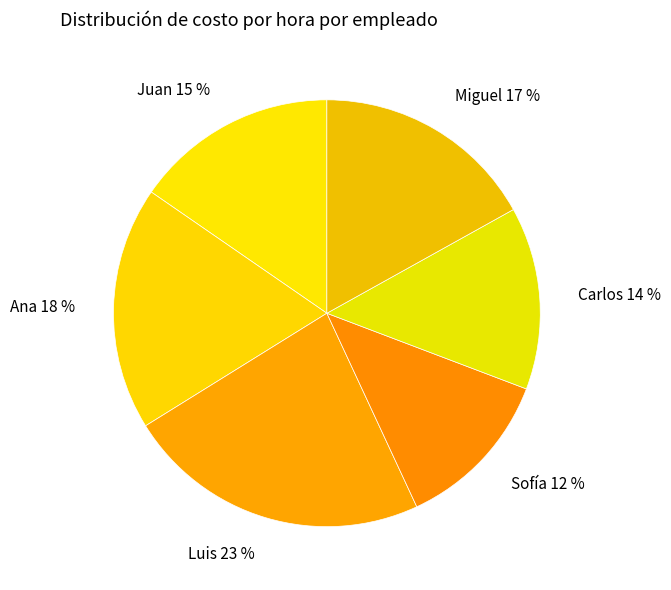

Between Ana and Luis, which is larger?

Luis